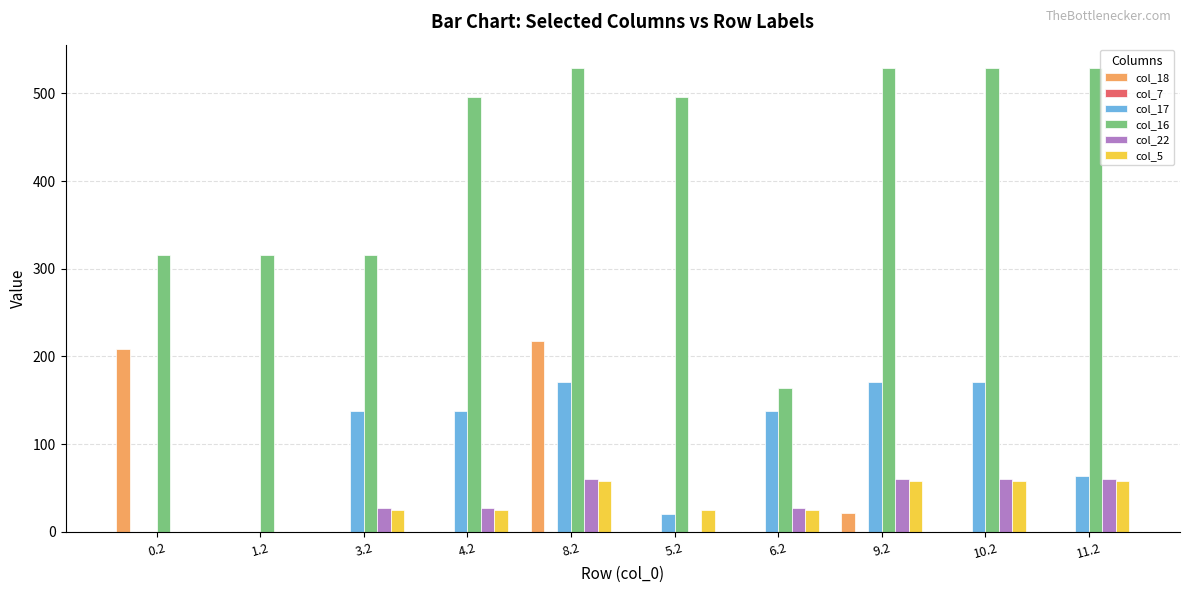

What is the highest value of the col_17 series?

171.3